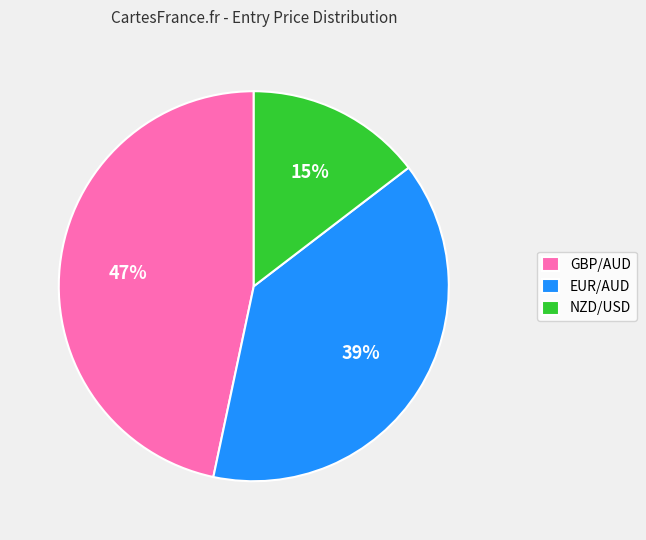

Combined, do GBP/AUD and EUR/AUD account for over 50%?

Yes